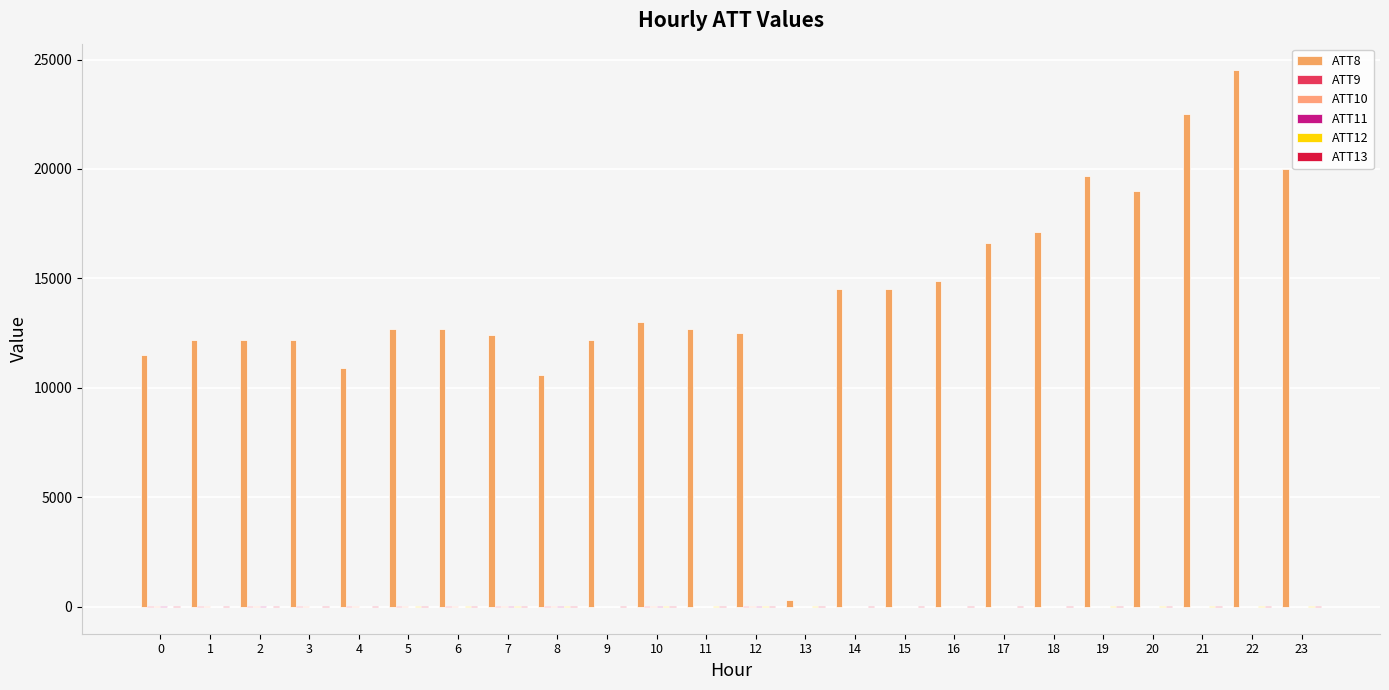

Reading left to right, extract all data points from this chart.

ATT8: 11500.0	12200.0	12200.0	12200.0	10900.0	12700.0	12700.0	12400.0	10600.0	12200.0	13000.0	12700.0	12500.0	300.0	14500.0	14500.0	14900.0	16600.0	17100.0	19700.0	19000.0	22500.0	24500.0	20000.0
ATT9: 21.2	21.9	25.4	19.1	25.9	23.0	21.1	23.8	20.6	6.1	12.6	-10.0	12.2	-10.0	-10.0	-10.0	-10.0	-10.0	-10.0	-10.0	-10.0	-10.0	-10.0	-10.0
ATT10: 23.1	24.0	21.4	21.4	20.6	20.6	15.7	26.1	20.8	5.2	8.6	-10.0	11.2	-10.0	-10.0	-10.0	-10.0	-10.0	-10.0	-10.0	-10.0	-10.0	-10.0	-10.0
ATT11: 17.3	8.1	15.8	2.8	3.9	2.6	-3.4	20.0	14.3	2.4	11.8	-10.0	11.6	-10.0	-10.0	-10.0	-10.0	-10.0	-10.0	-10.0	-10.0	-10.0	-10.0	-10.0
ATT12: 4.6	5.5	4.7	8.3	7.4	8.4	8.7	8.9	8.7	8.2	8.5	8.8	9.3	8.5	7.8	8.3	8.3	8.3	8.0	9.2	10.0	11.6	9.9	8.7
ATT13: 27.0	25.2	26.4	25.6	23.8	26.4	26.7	29.7	27.9	31.1	27.9	28.4	30.1	30.4	32.3	34.4	34.1	34.9	35.1	34.7	36.1	36.4	34.7	33.4